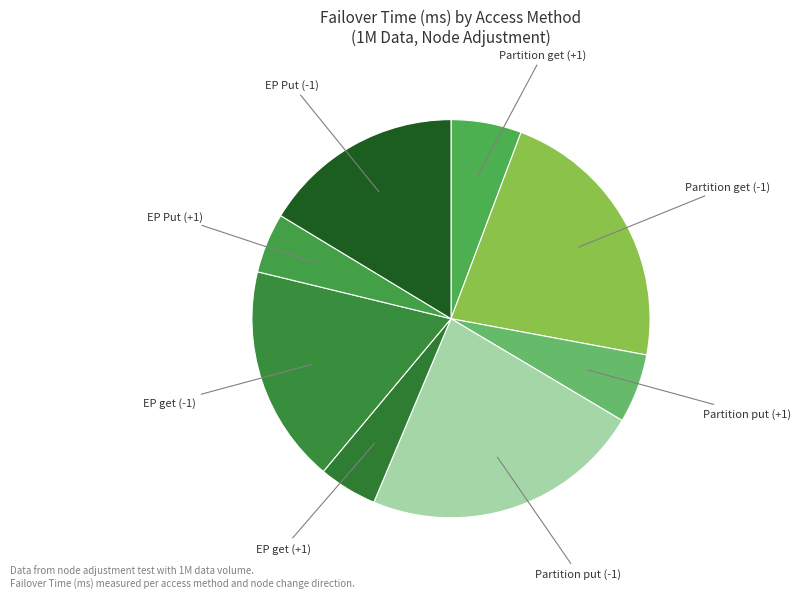

Count the number of slices in the pie.

8